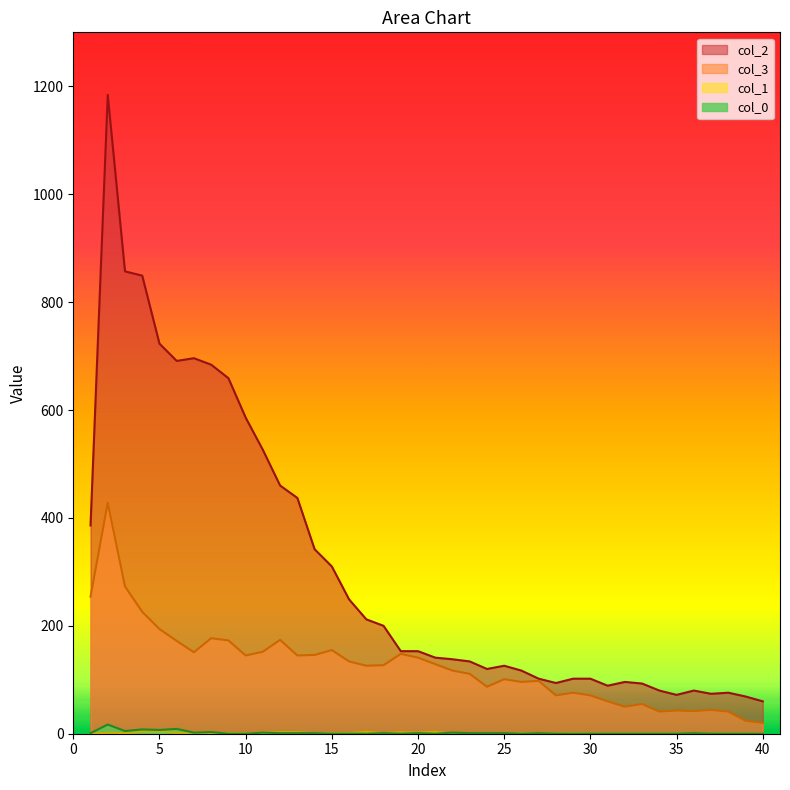

True or false: col_3 and col_1 intersect in this chart.

False